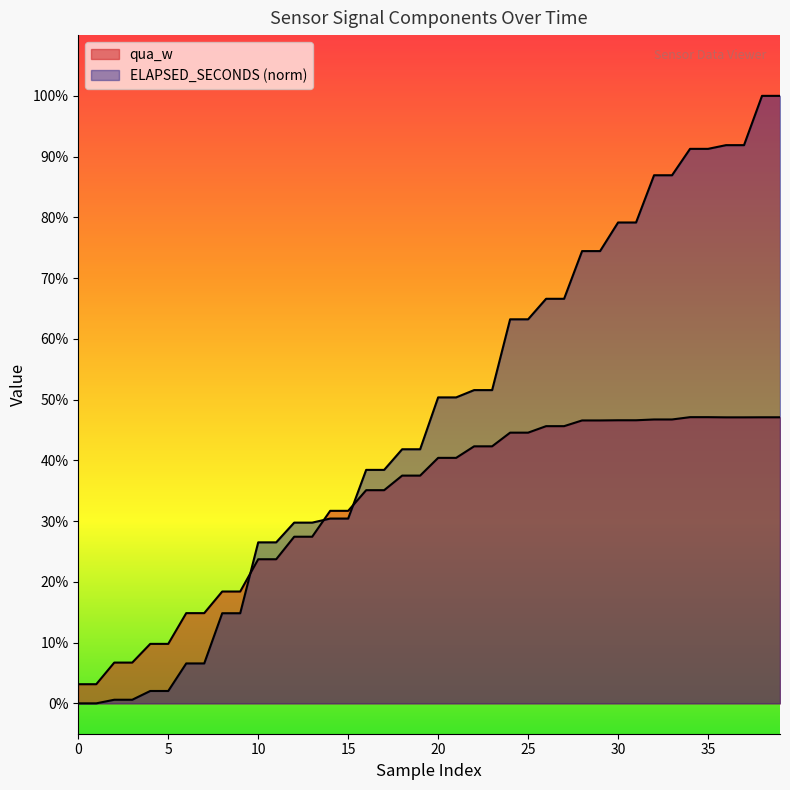

How many distinct data groups are displayed?

2